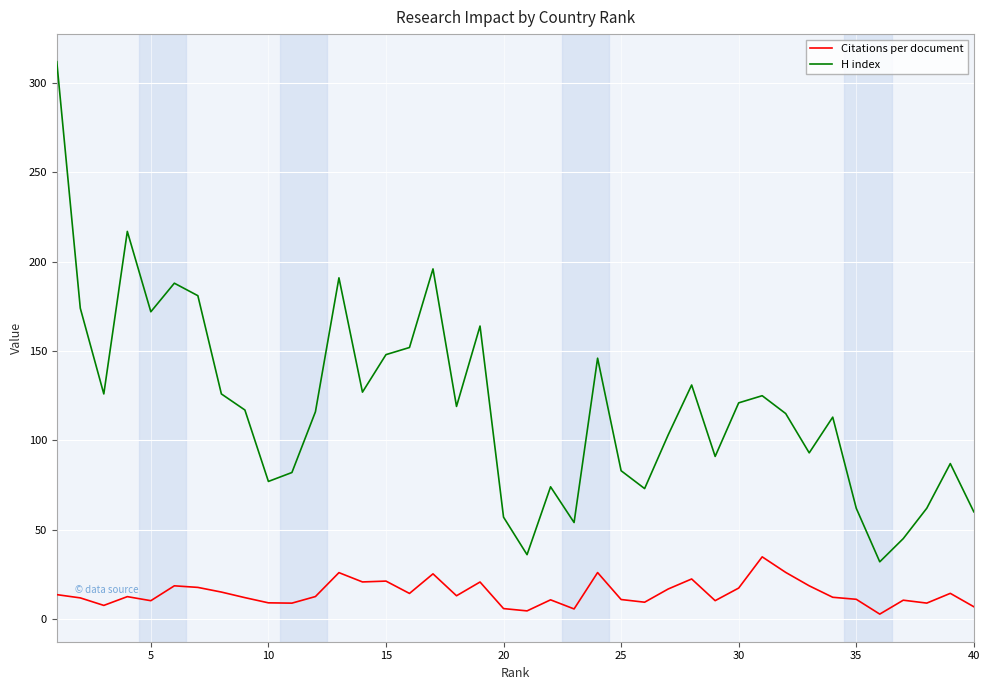

What is the smallest value displayed?

2.7